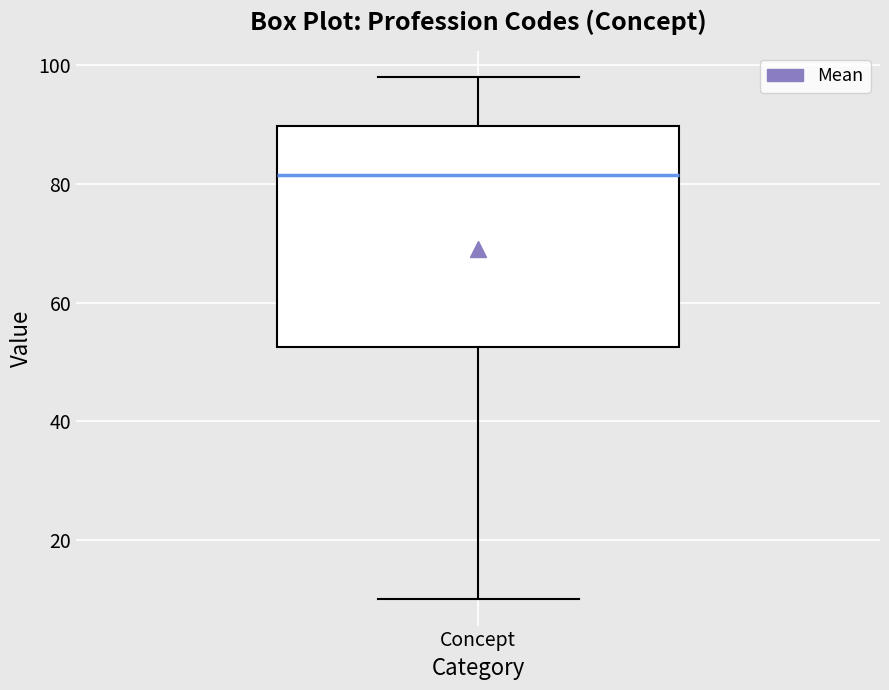

Where does the median line of the box for Concept sit on the y-axis? The values are not printed on the chart, so give them approximately, as read against the axis.

82